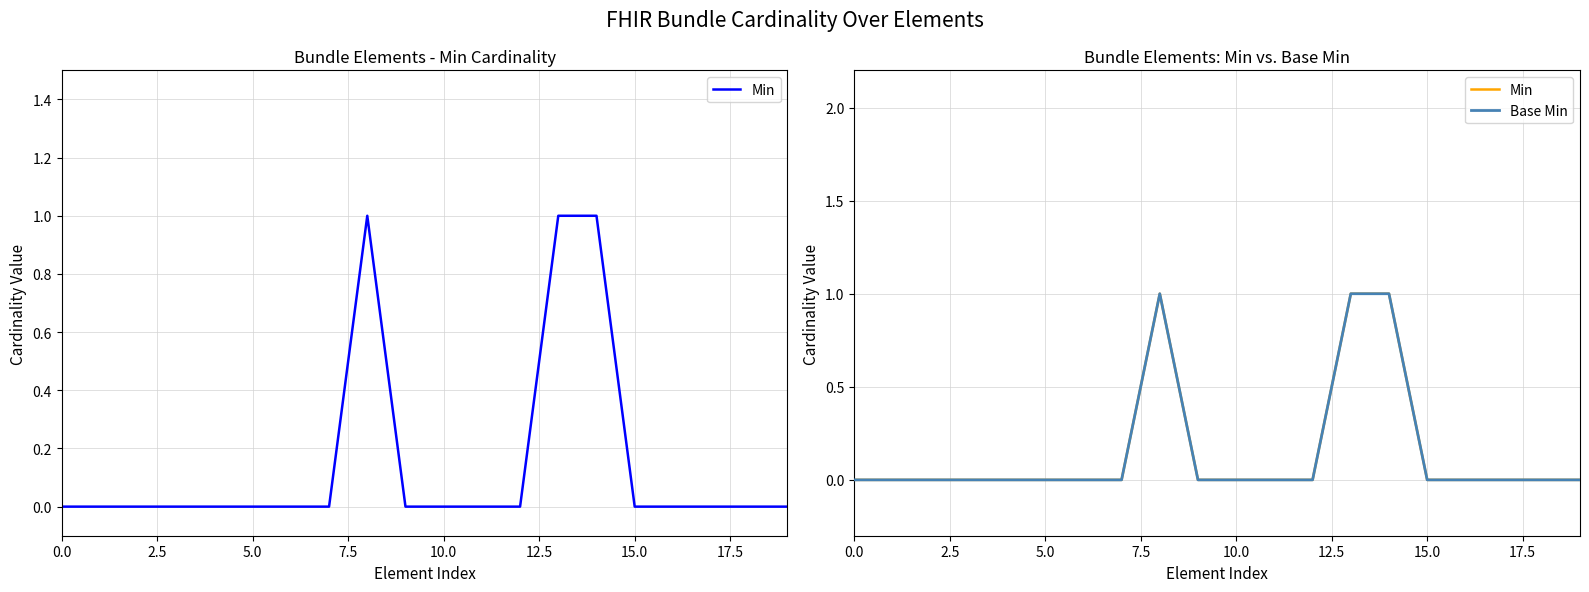

What is the maximum value shown in the chart?

1